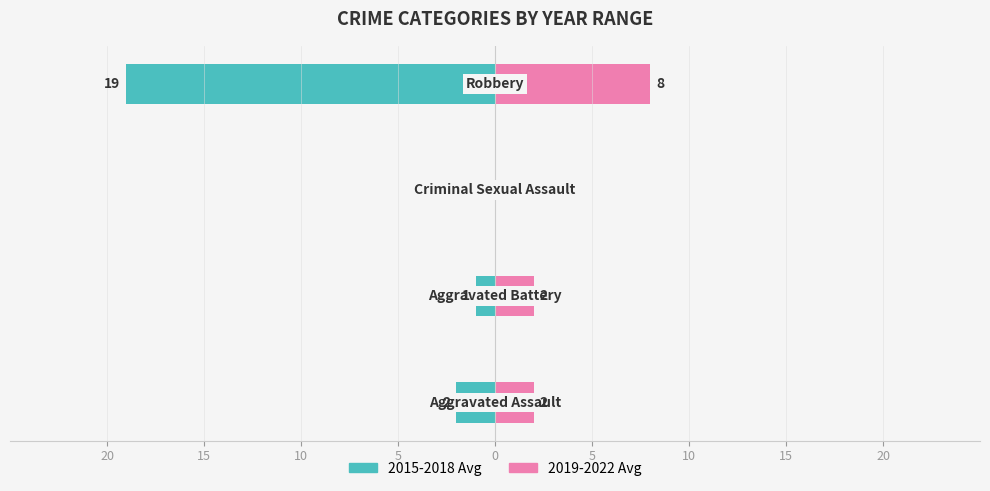

How many groups of bars are there?

4